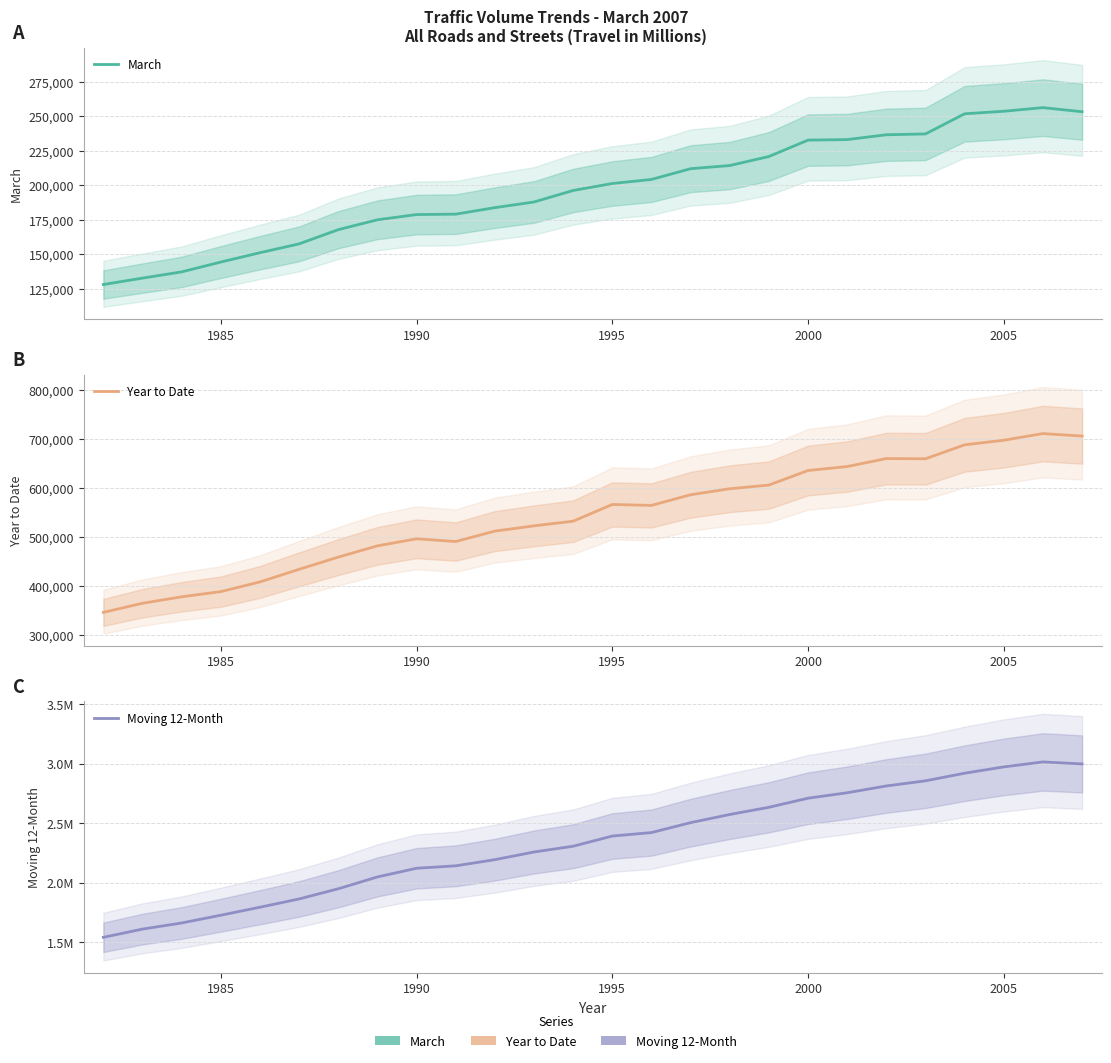

What is the greatest value displayed?

3013528